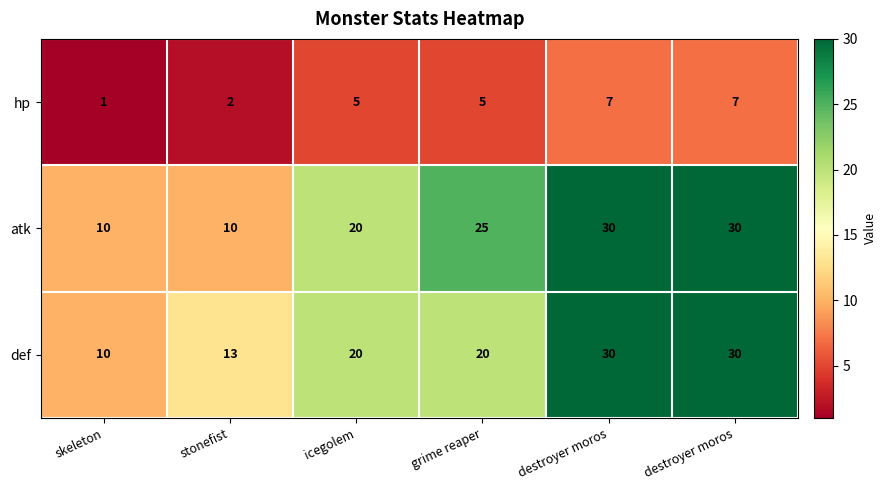

How many data points in def are less than 20?

2